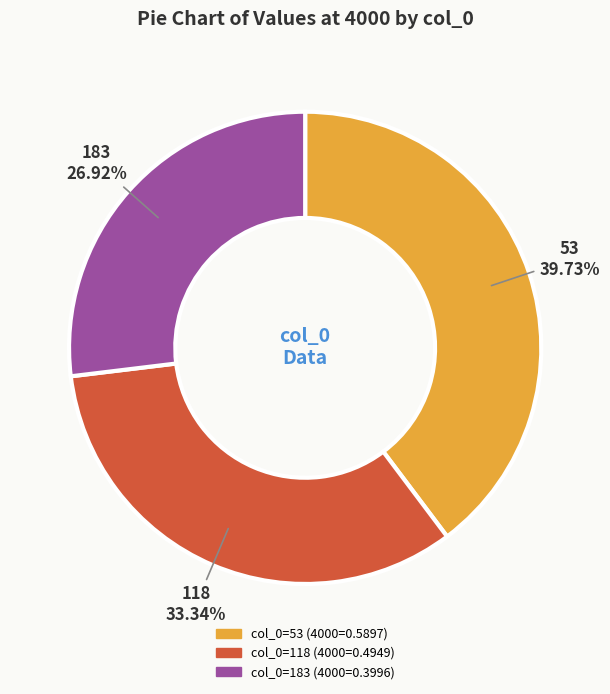

To the nearest percent, what is the average slice percentage?

33%